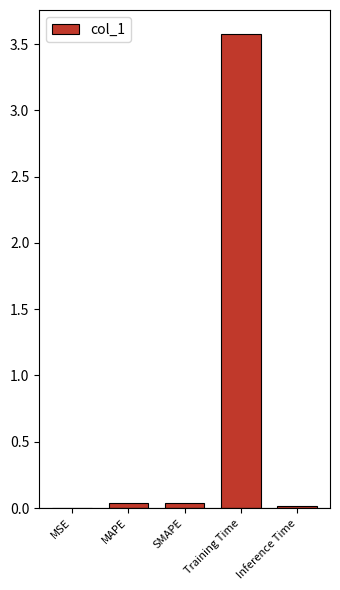

Is it true that the value at SMAPE is 0.0?

True